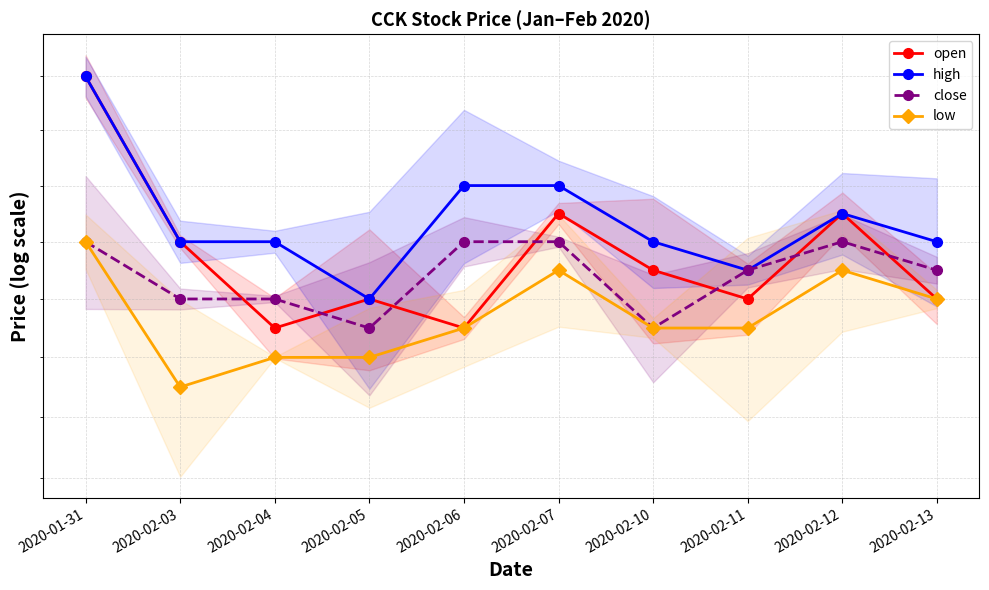

Does the chart have visible grid lines?

Yes